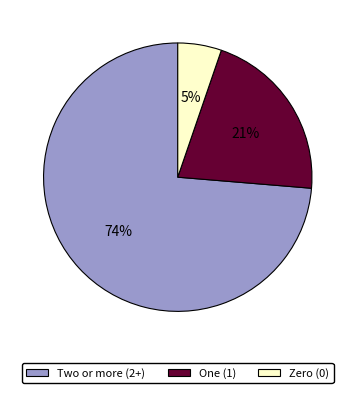

Is there a majority slice in this chart?

Yes